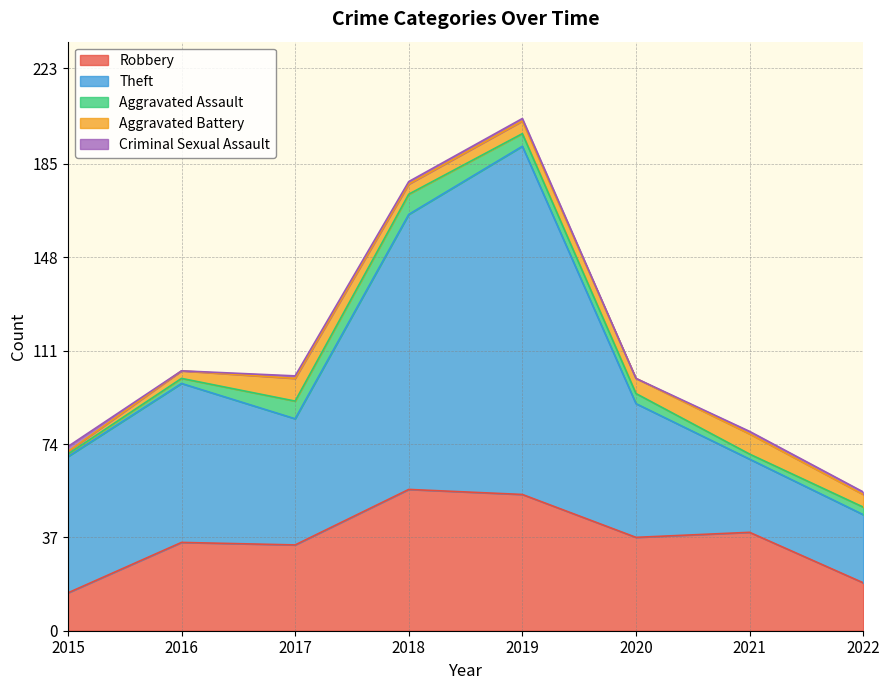

What is the difference between the maximum and second lowest values in the Theft series?

109